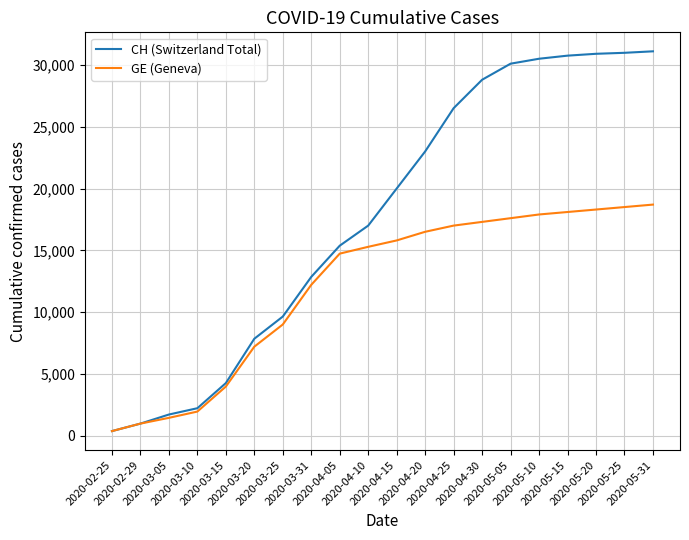

Where is CH (Switzerland Total) nearest to the value 15737?

2020-04-05